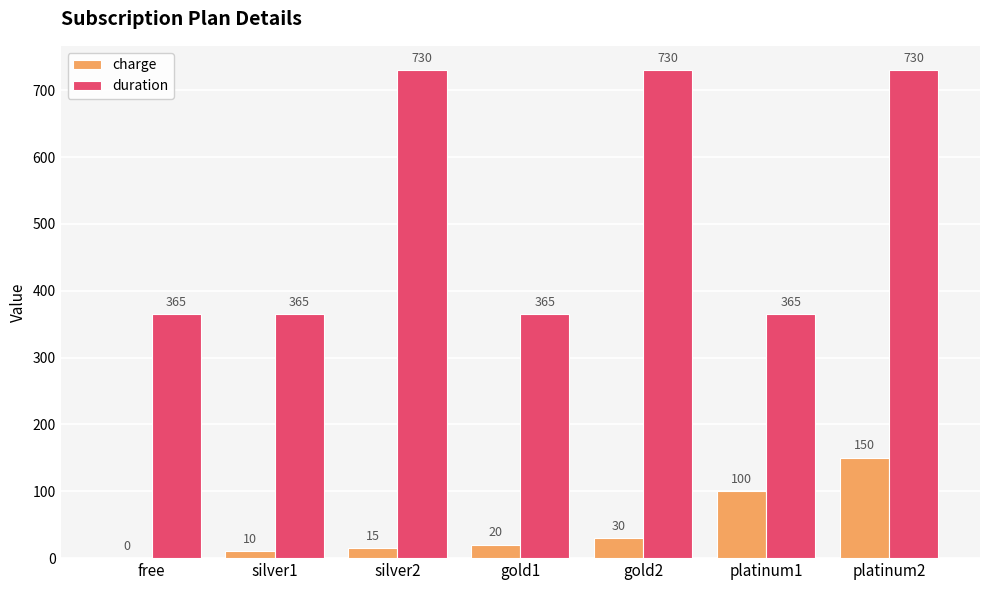

Which category has the highest value in the charge series?

platinum2